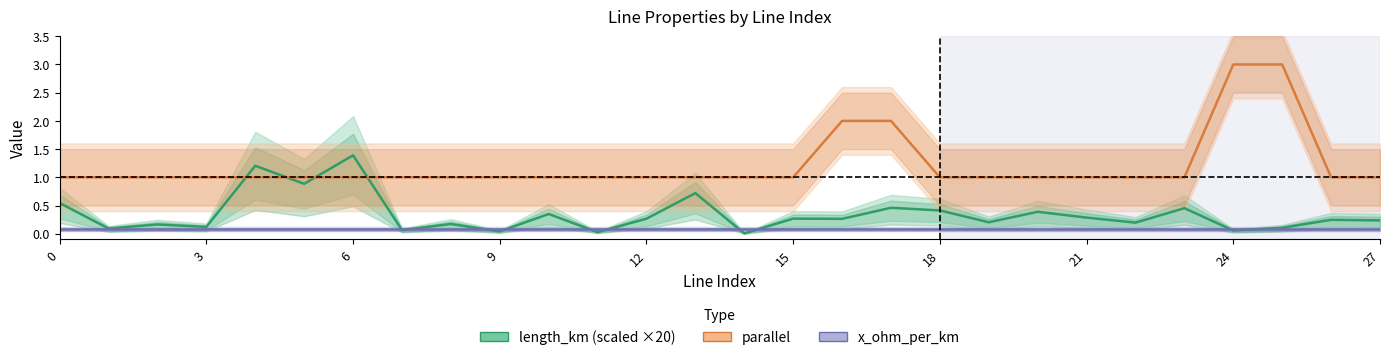

True or false: parallel has a value of 3.0 at 24.

True